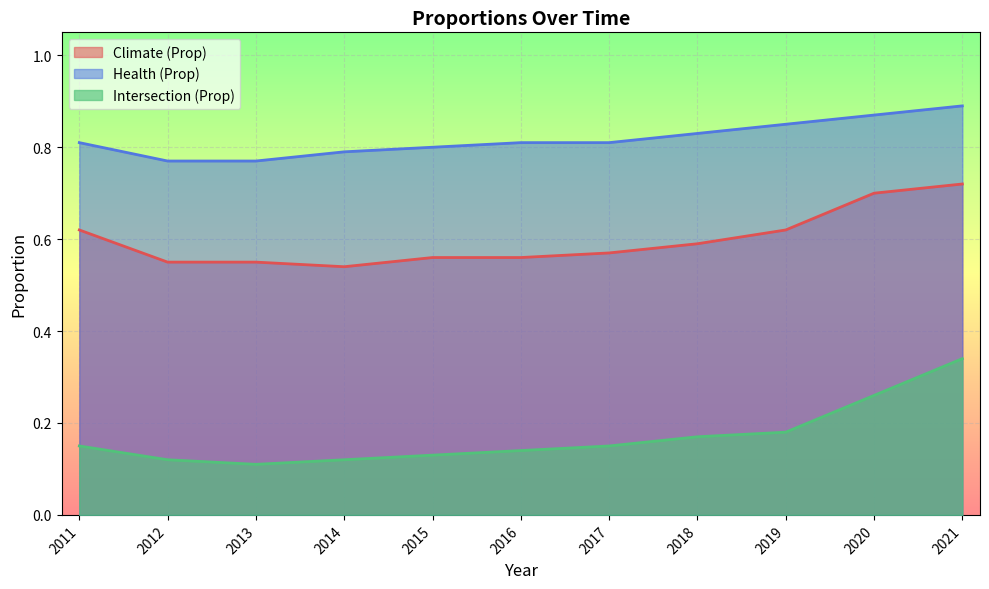

True or false: Climate (Prop) and Intersection (Prop) cross at least once.

False